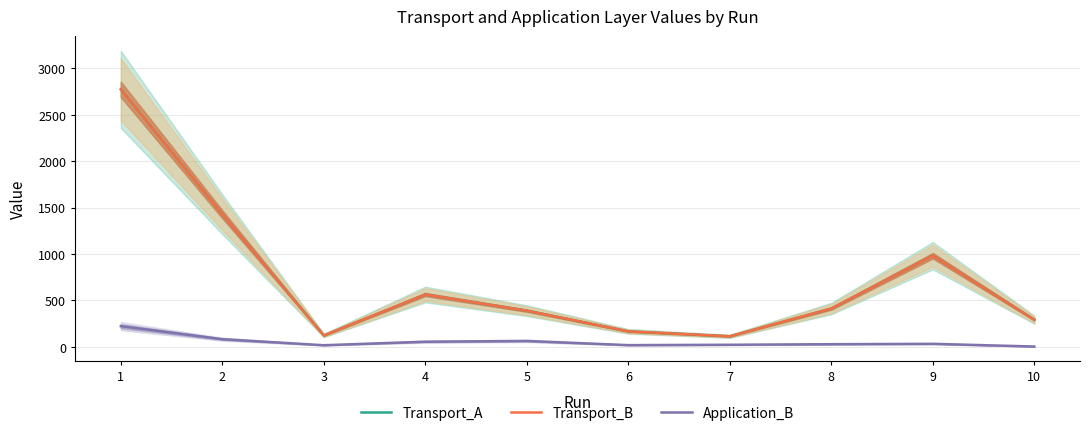

Which series has the largest range (max minus min)?

Transport_A